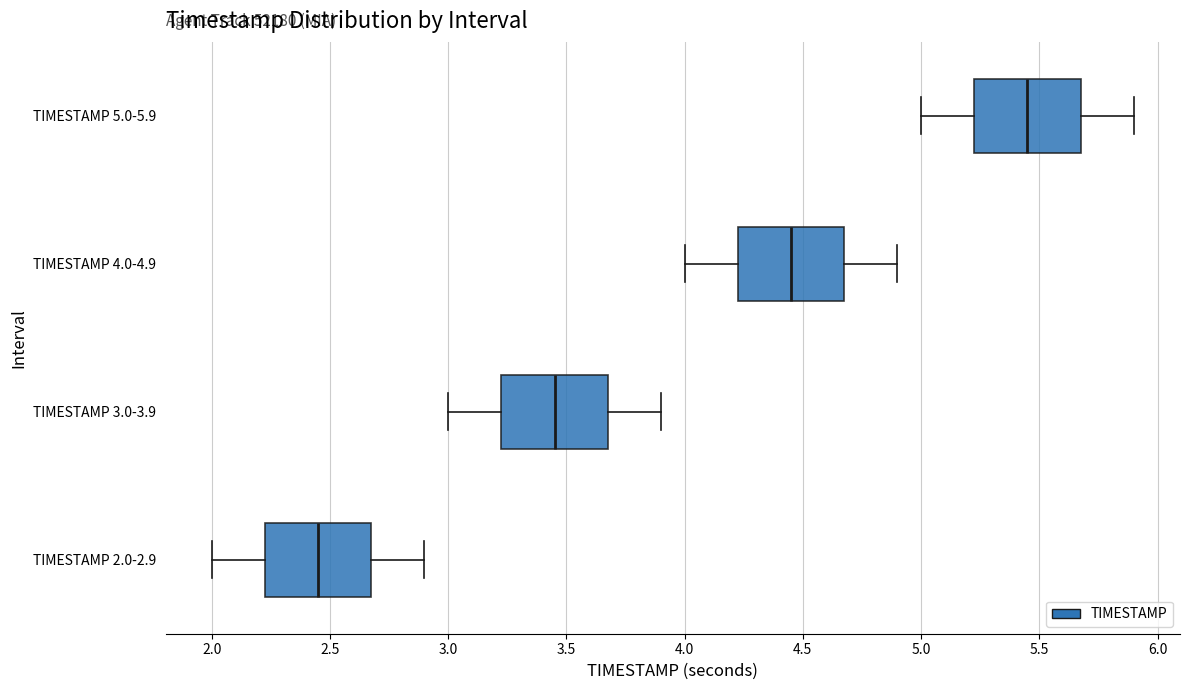

Which box's median line is the furthest to the right?

TIMESTAMP 5.0-5.9